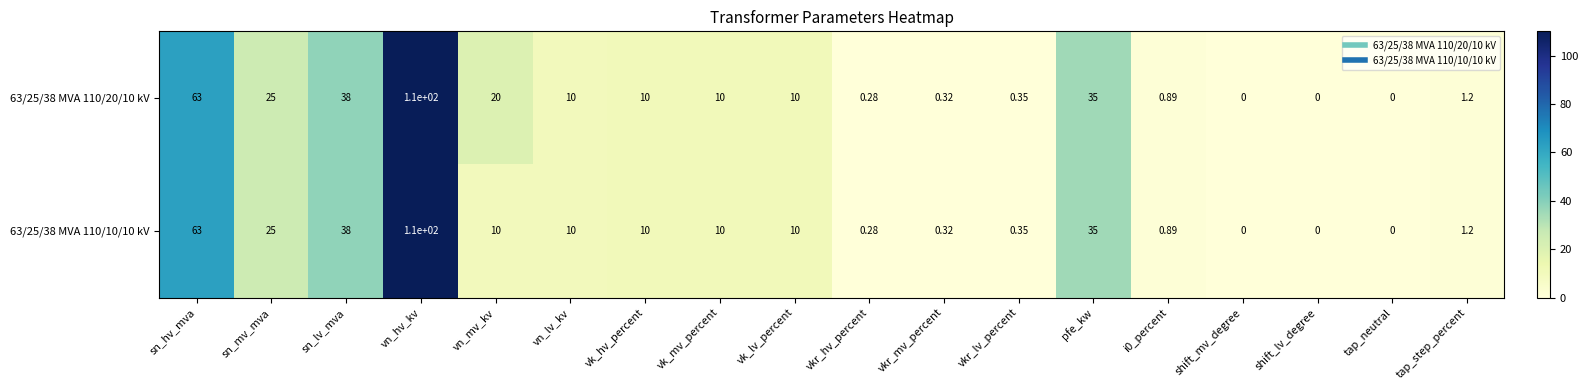

Which series has the largest total across all categories?

63/25/38 MVA 110/20/10 kV